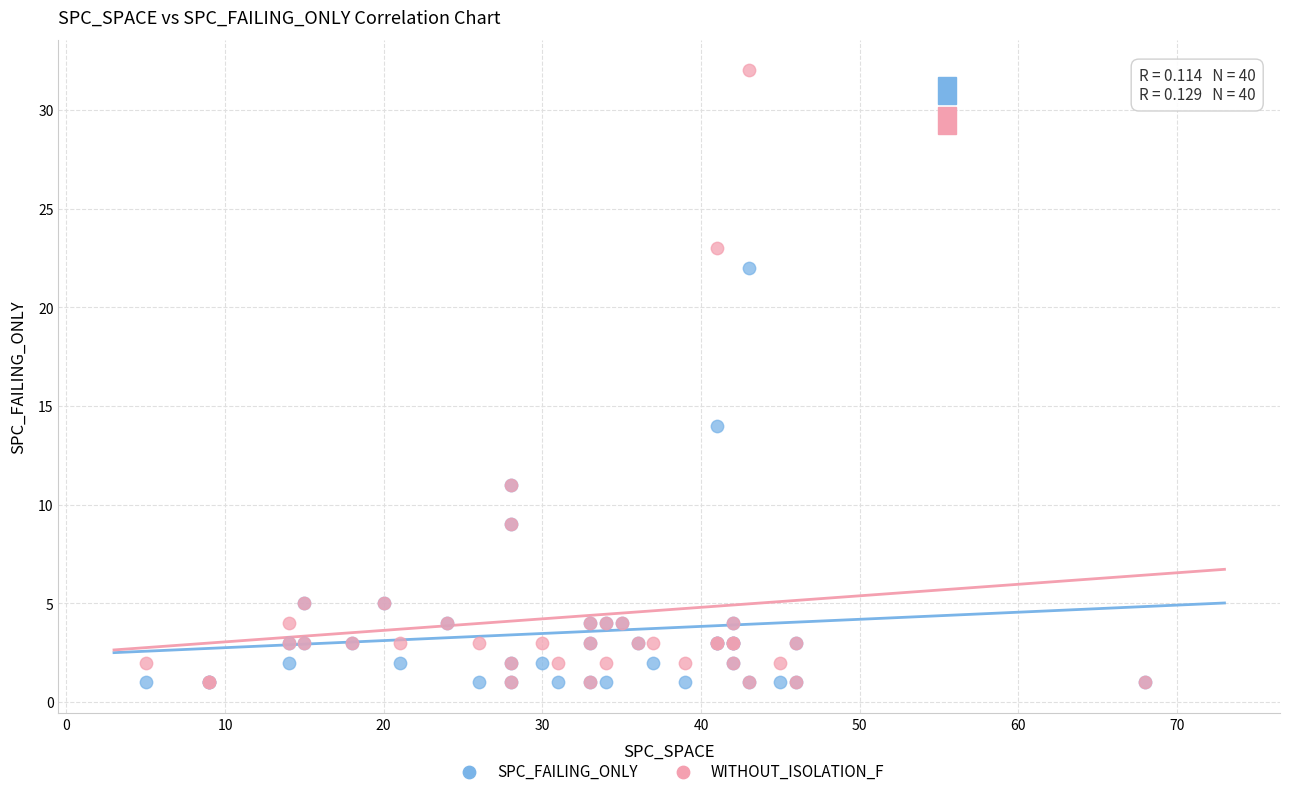

What are all the series names shown in the legend?

SPC_FAILING_ONLY, WITHOUT_ISOLATION_F